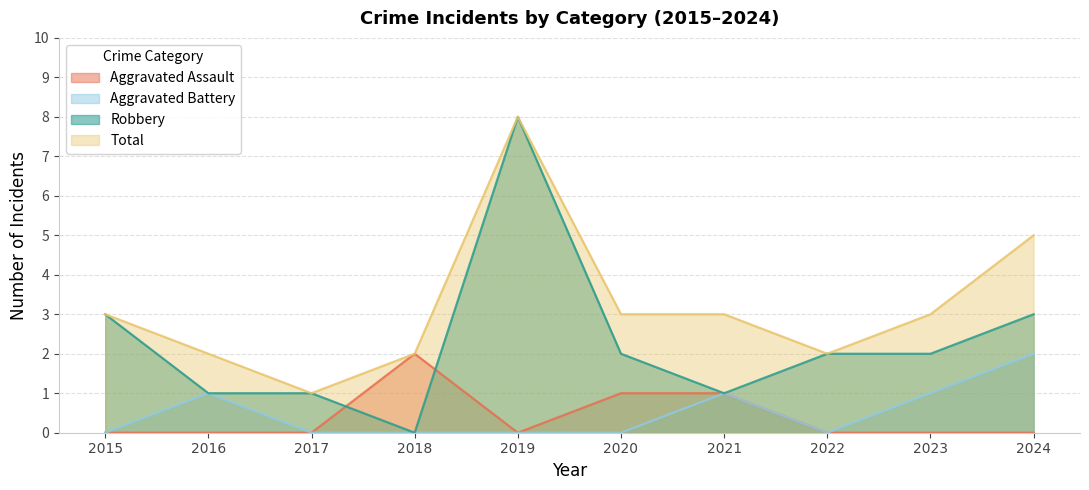

At which category does Total reach its first local valley?

2017